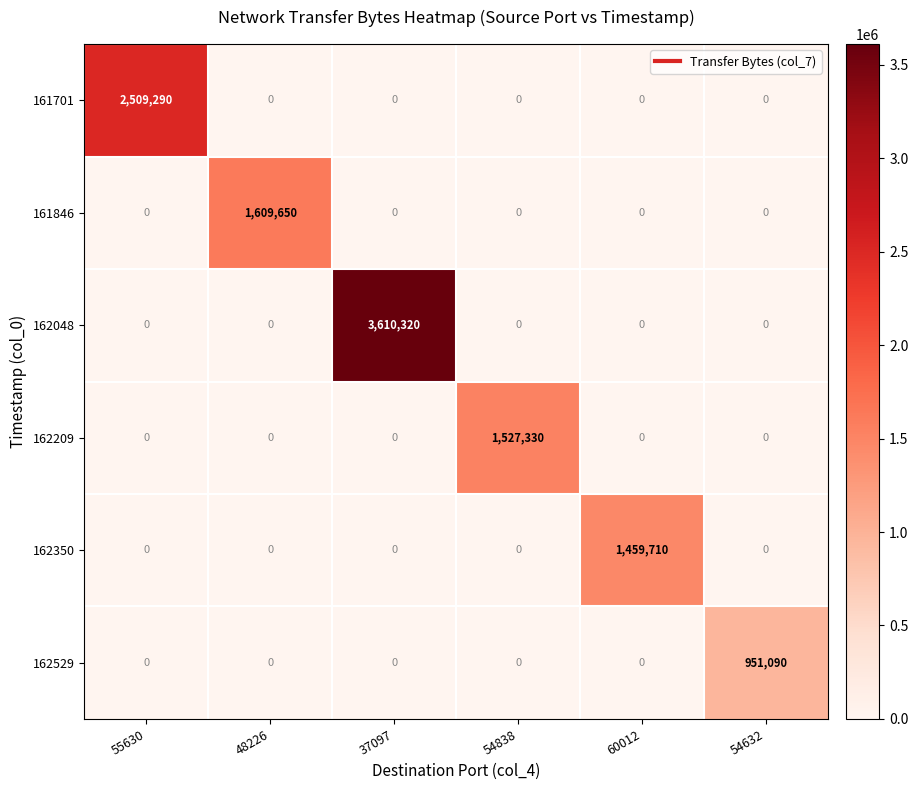

Is it true that 162048 equals 0 at 55630?

True